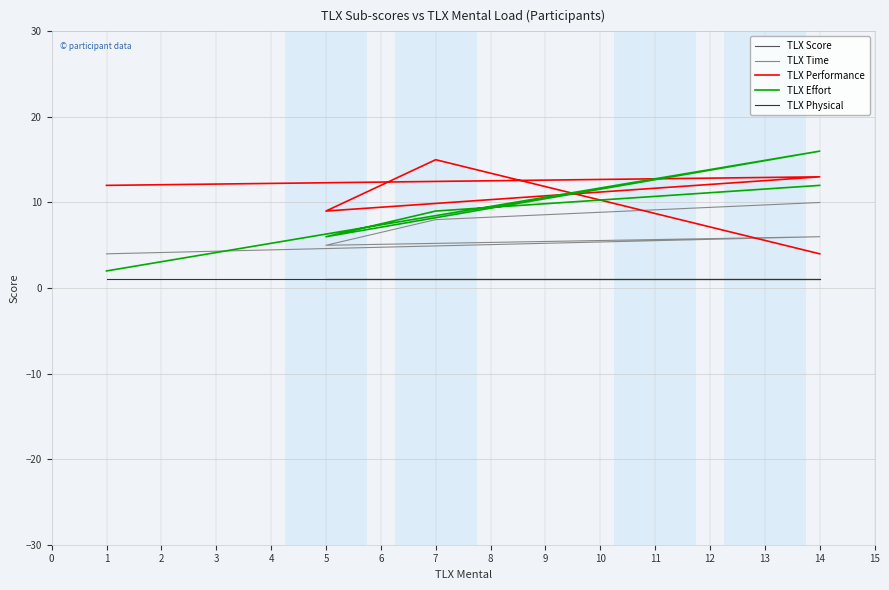

Rank the series at 1 from lowest to highest value.

TLX Physical, TLX Effort, TLX Time, TLX Performance, TLX Score